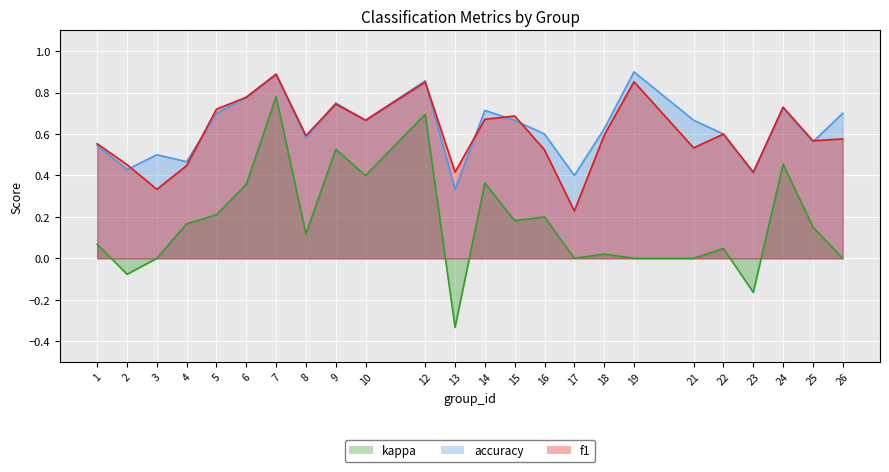

What is the highest value of the accuracy series?

0.9